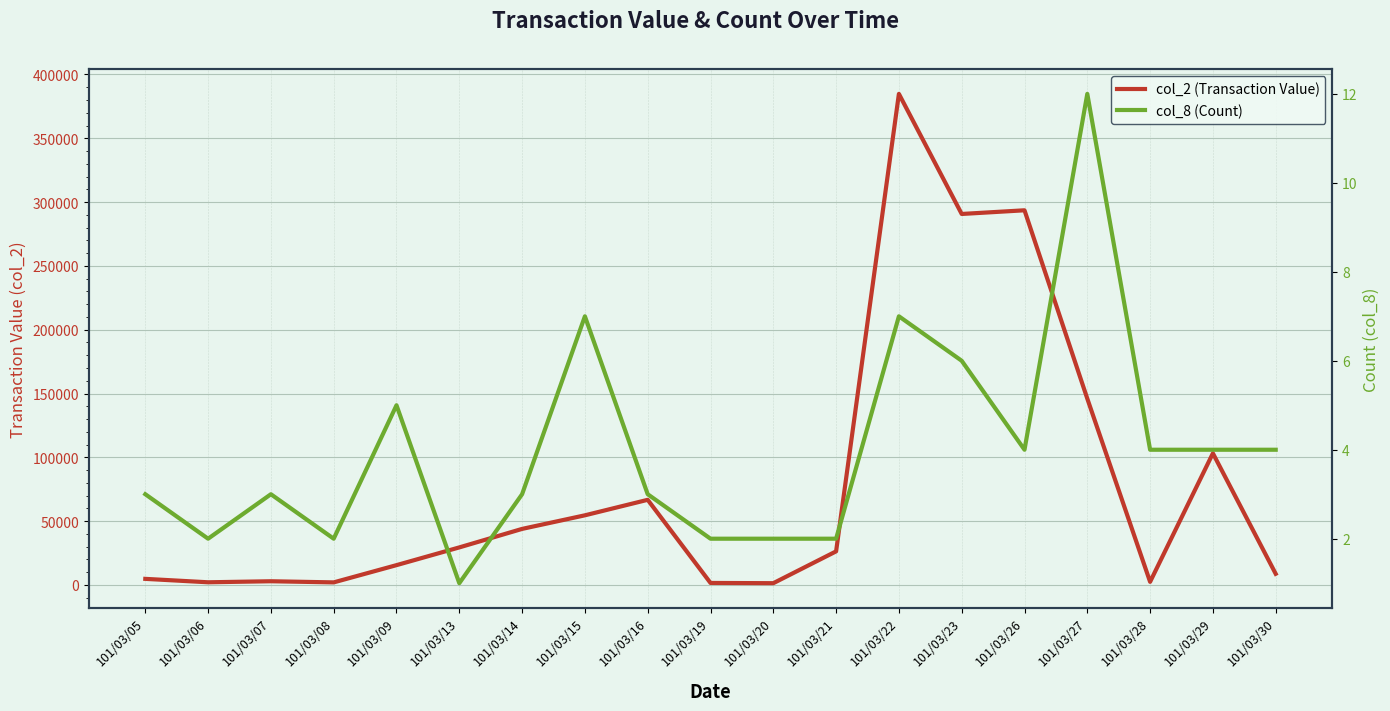

Rank the series by their maximum value, from lowest to highest.

col_8 (Count), col_2 (Transaction Value)